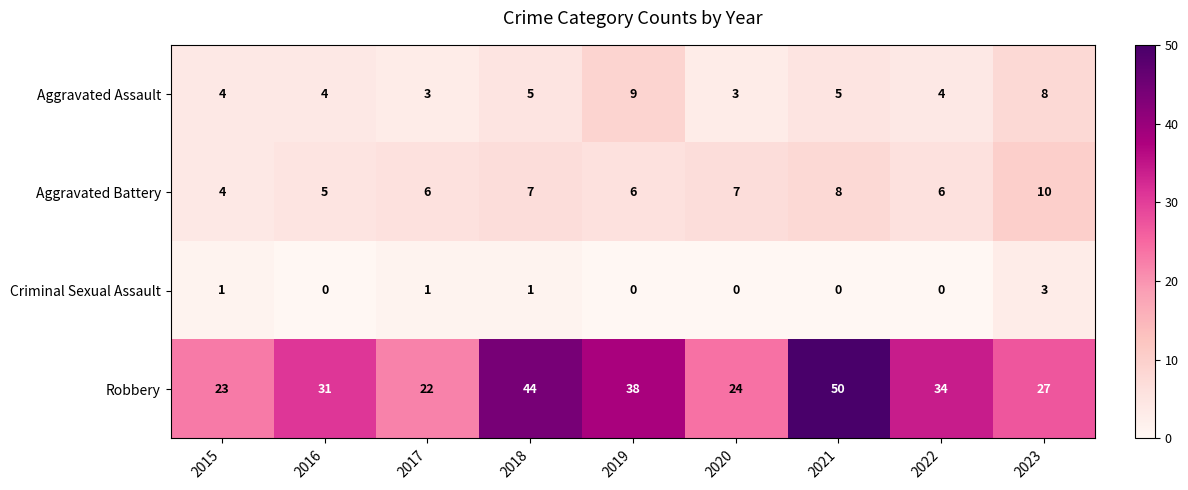

Count the Aggravated Battery values in the range 6 to 7.

5